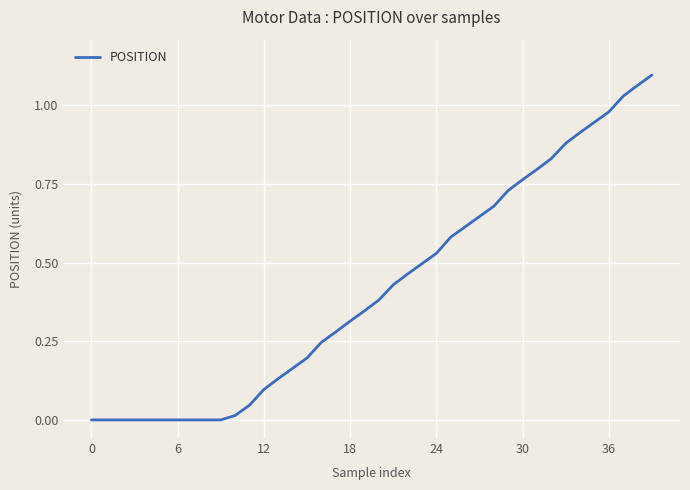

Is it true that the value at 16 is 0.1?

False